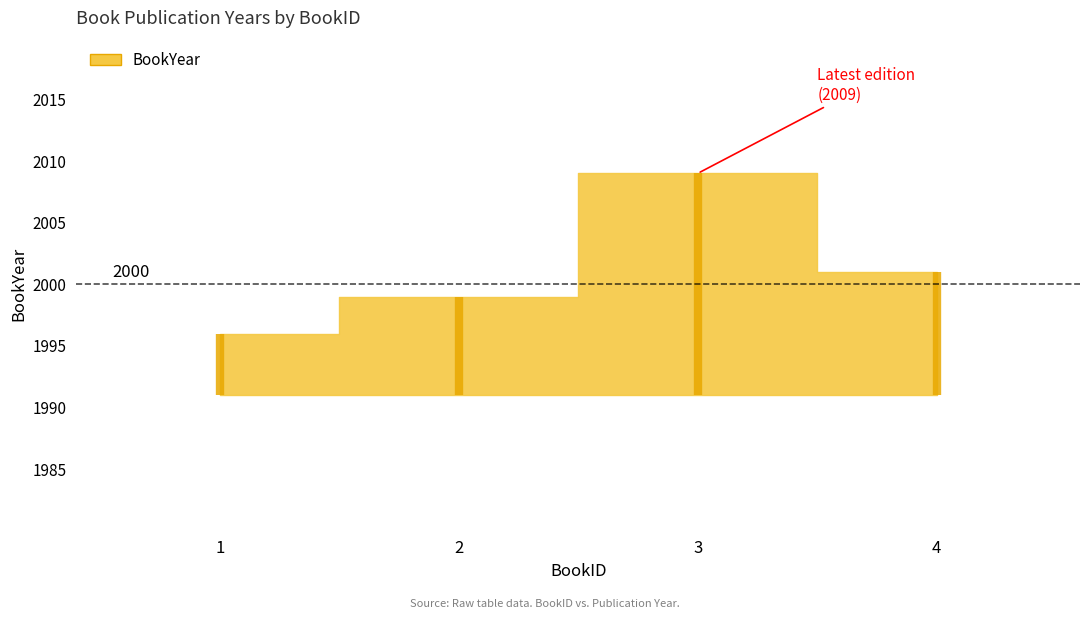

Does the chart have visible grid lines?

No